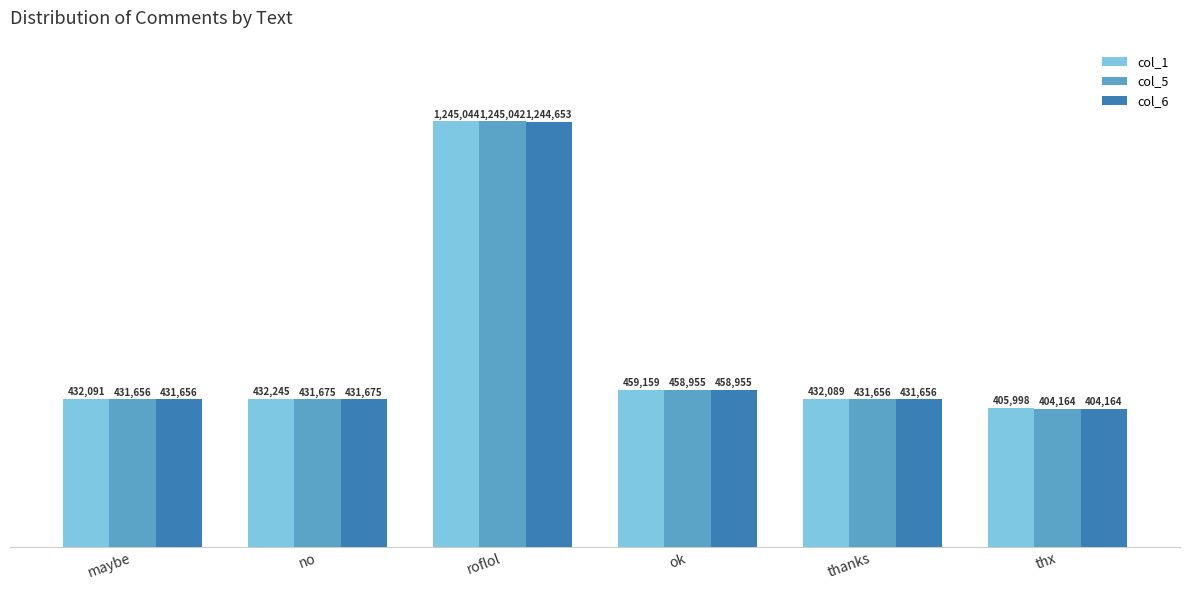

Is it true that col_1 equals 432245 at no?

True